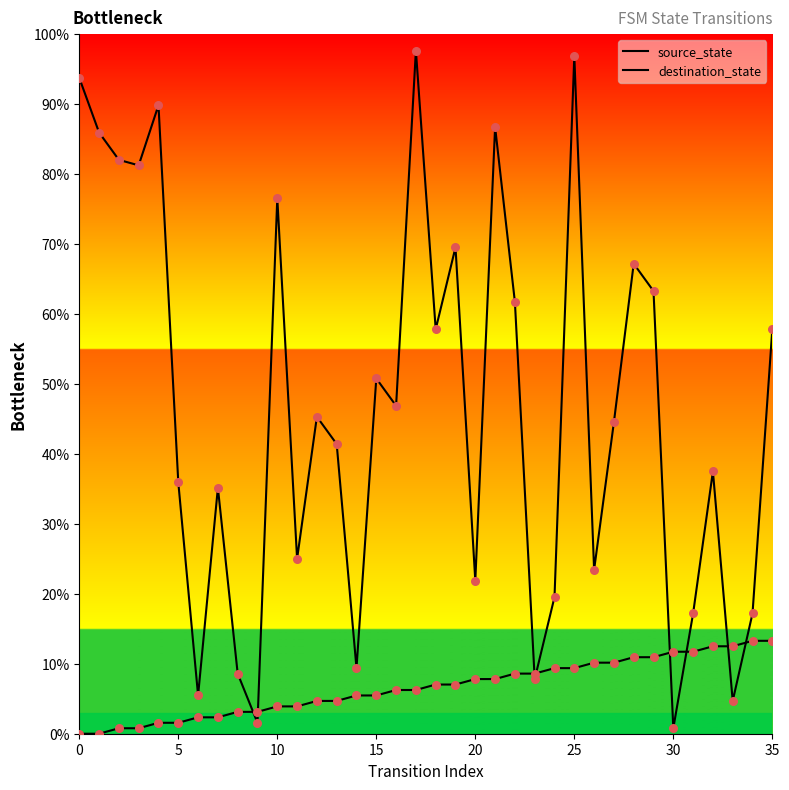

Which series has the largest Y range (max minus min)?

destination_state